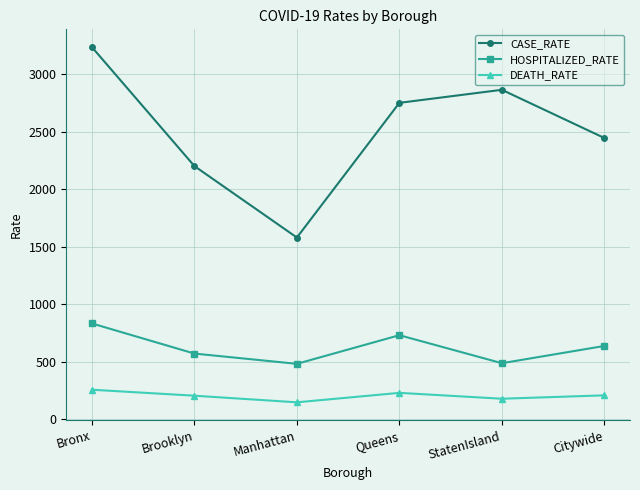

What is the difference between the highest and lowest values at Brooklyn?

1998.6